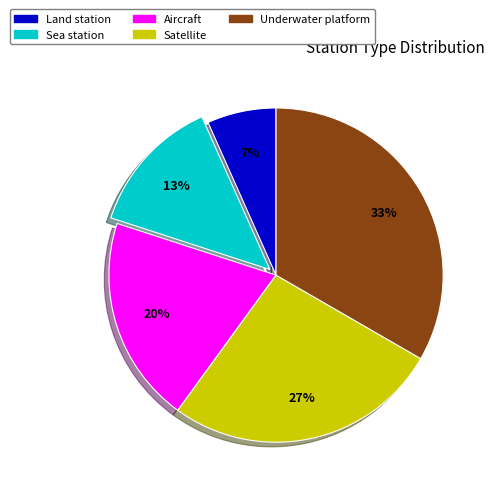

What percentage is the Land station slice, to the nearest percent?

7%